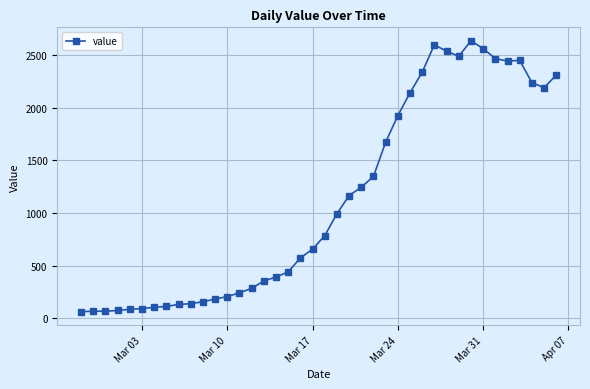

Count the number of categories in the chart.

40